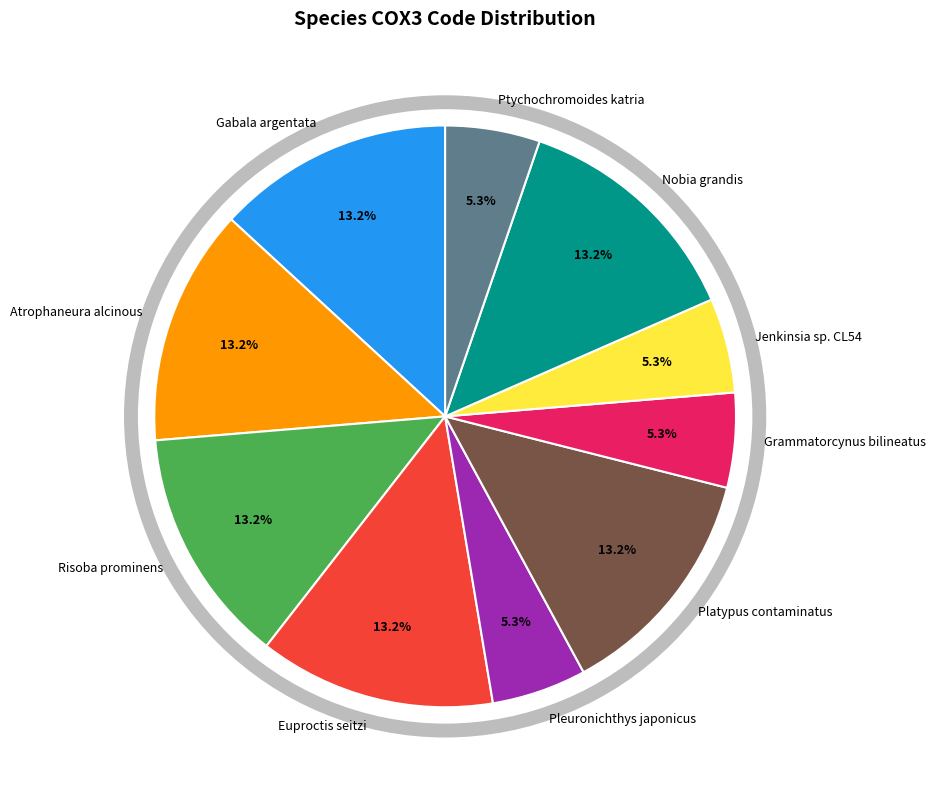

True or false: Atrophaneura alcinous accounts for 21% of the total.

False